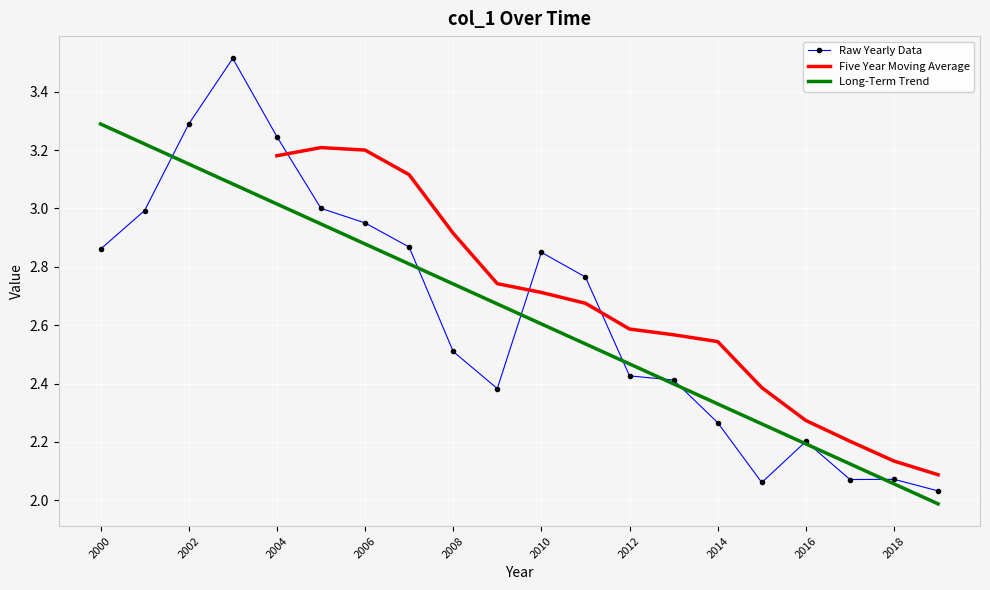

Which category has the highest value in the Long-Term Trend series?

2000